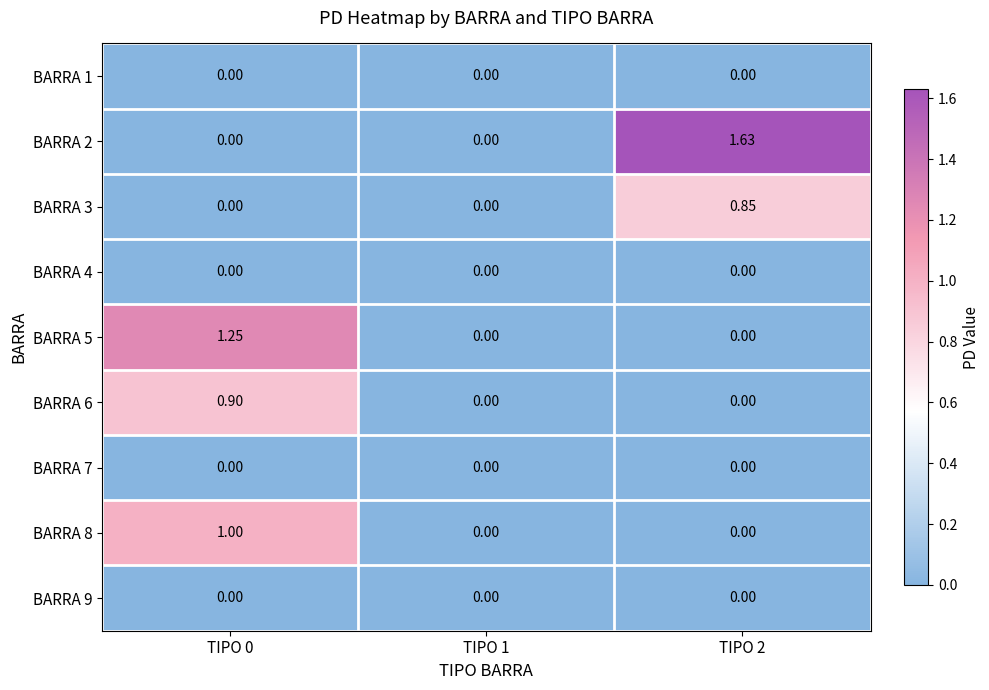

At how many categories does at least one series exceed 0?

2